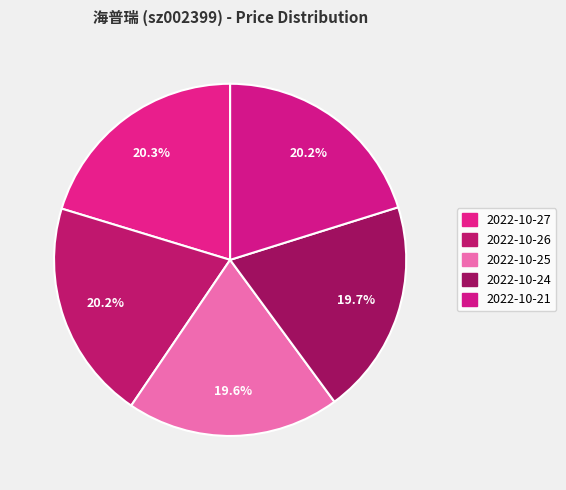

Rank the categories by value from highest to lowest.

2022-10-27, 2022-10-26, 2022-10-21, 2022-10-24, 2022-10-25